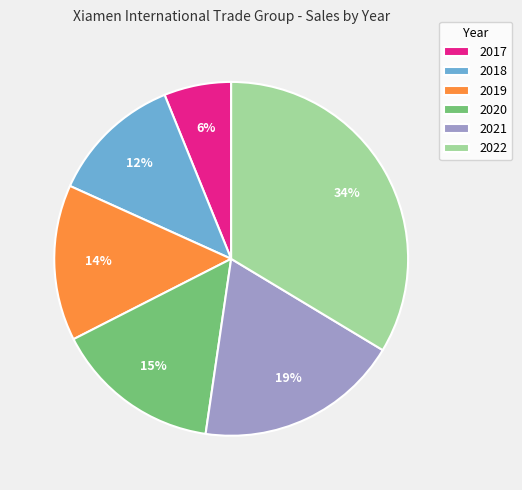

Which slice is the smallest?

2017